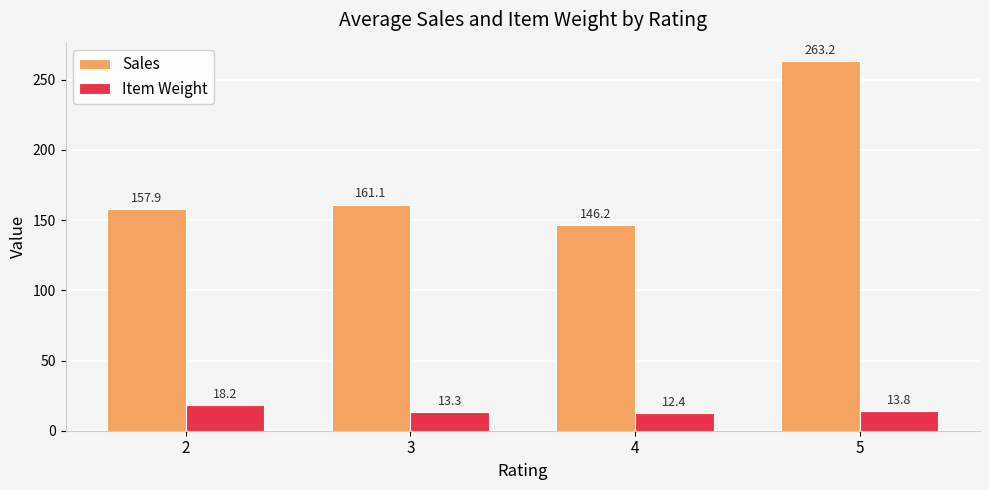

The value of Sales at 4 is 146.2. True or false?

True